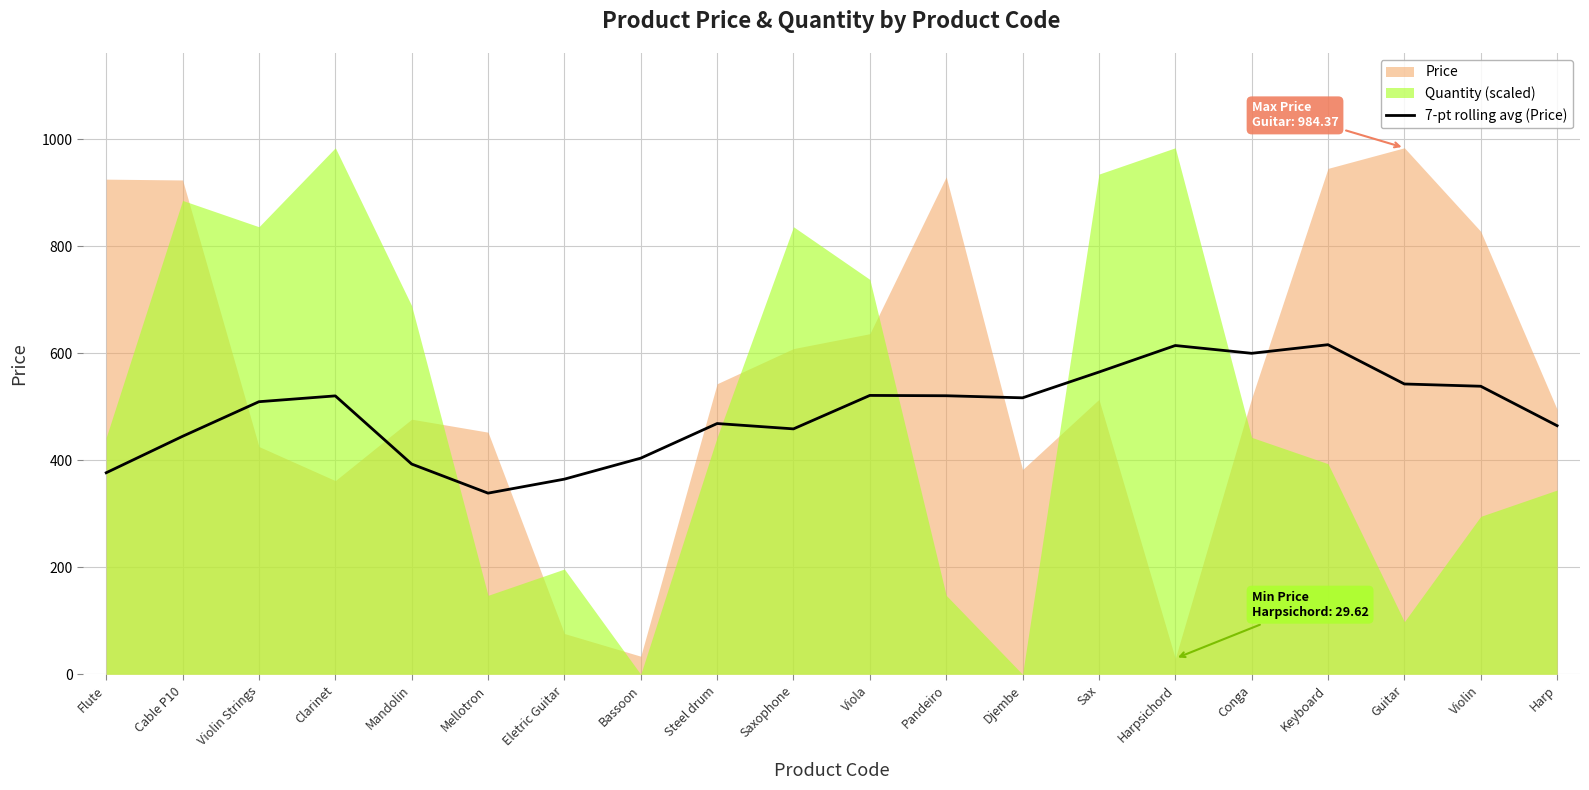

True or false: 7-pt rolling avg (Price) has a value of 520.5 at Clarinet.

True